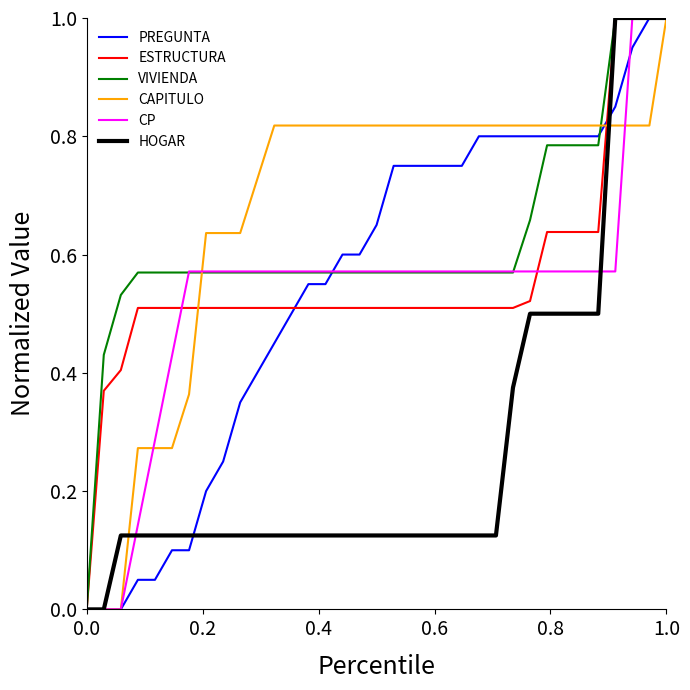

Which series has the largest total across all categories?

CAPITULO